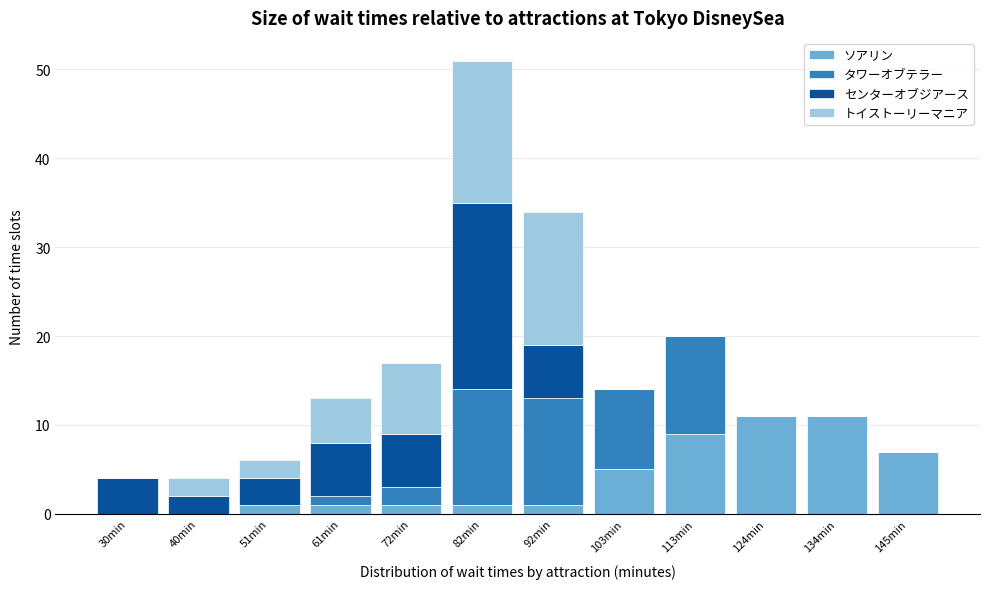

What is the maximum value for ソアリン?

11